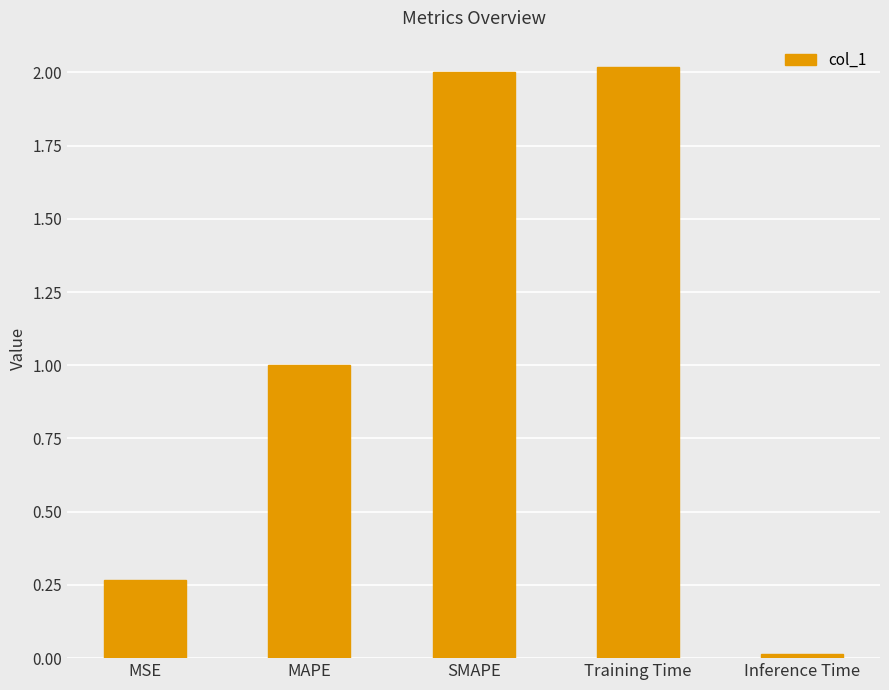

What is the label of the 5th bar from the right?

MSE